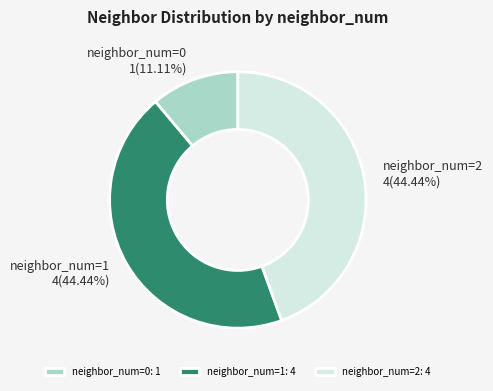

Is there a majority slice in this chart?

No